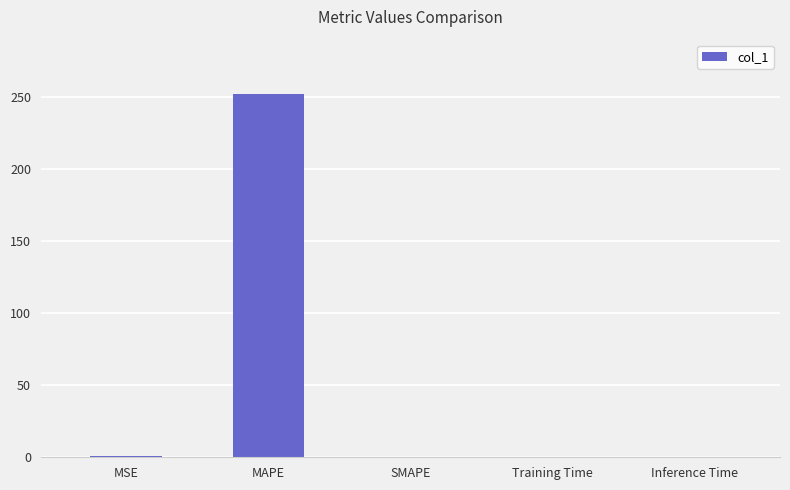

Between MSE and MAPE, which is larger?

MAPE